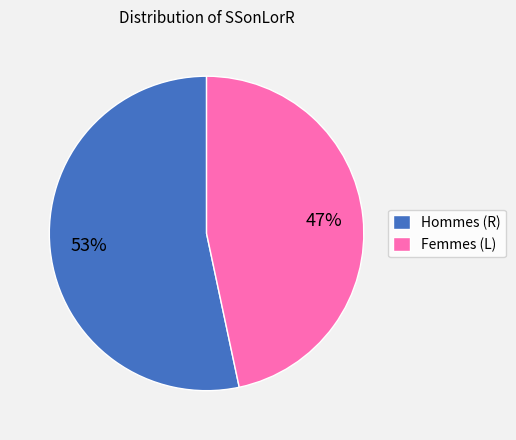

True or false: Hommes (R) accounts for 53% of the total.

True